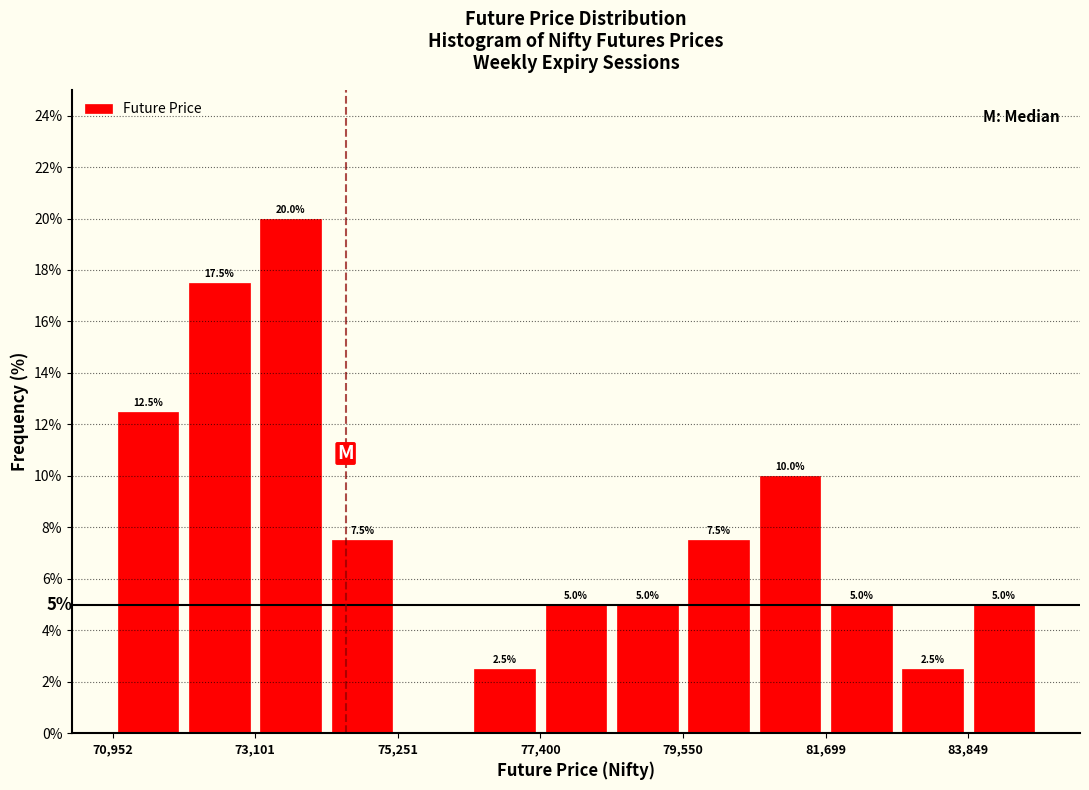

Around what value on the x-axis is the tallest bar? Give the approximate position of its centre, as read against the axis.

73500